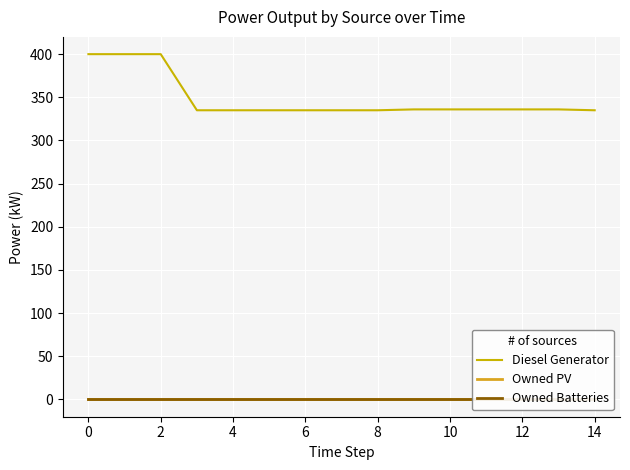

True or false: Diesel Generator has a value of 518.7 at 12.

False